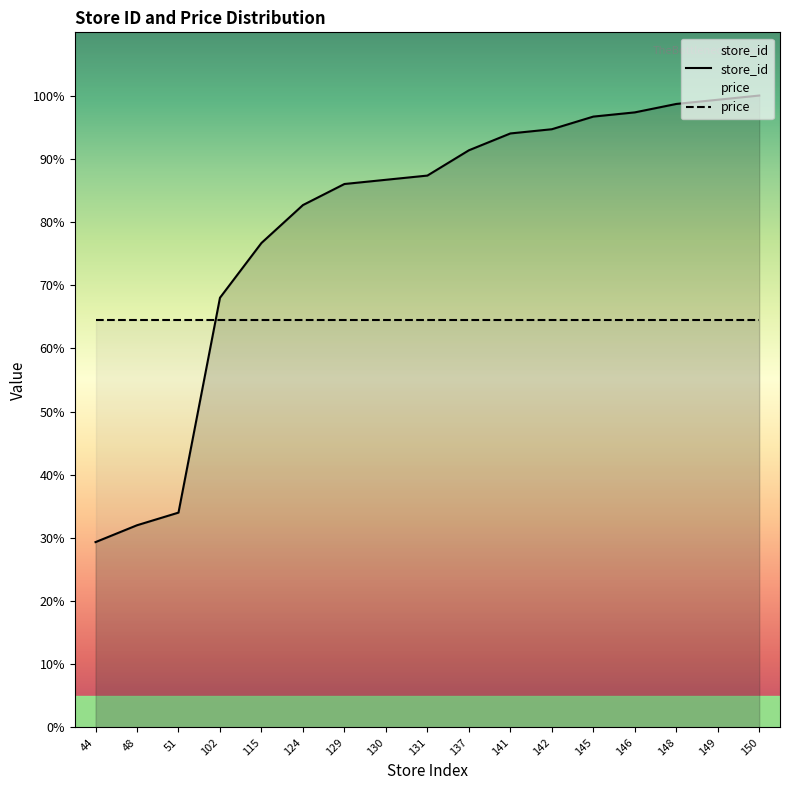

Where is price nearest to the value 64?

44